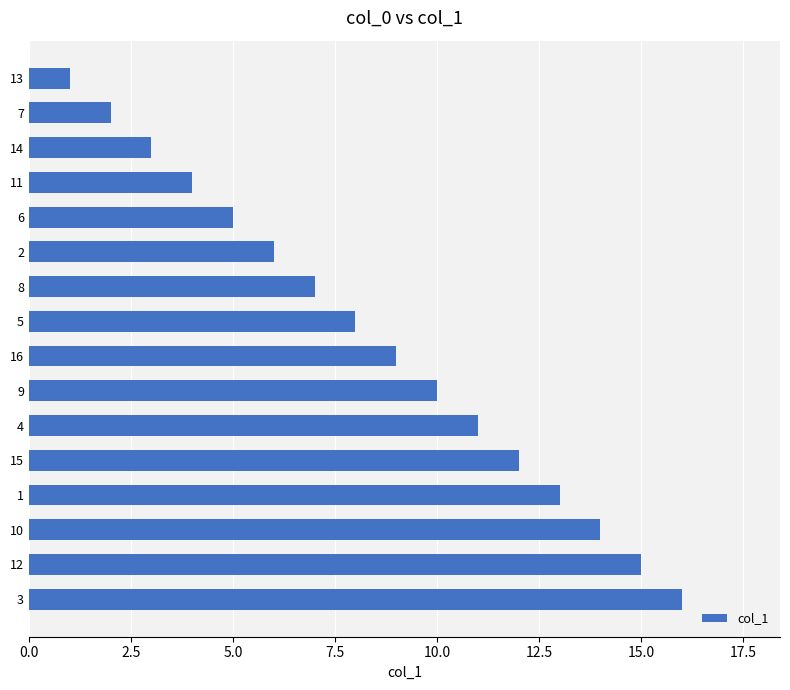

List the labels in order of value, largest first.

3, 12, 10, 1, 15, 4, 9, 16, 5, 8, 2, 6, 11, 14, 7, 13